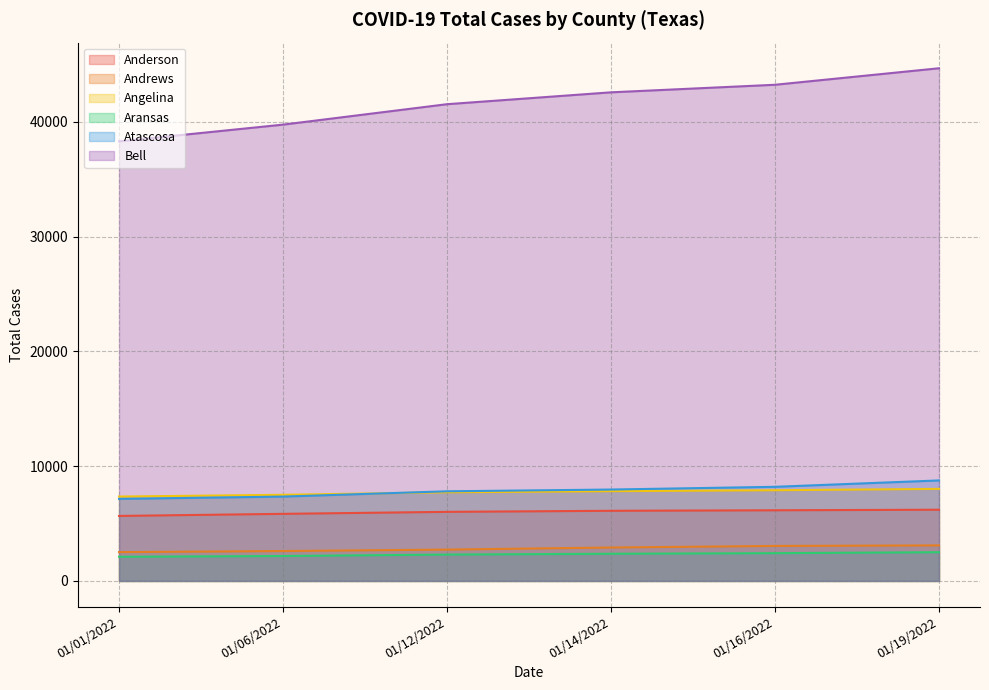

At how many categories does at least one series exceed 3517?

6